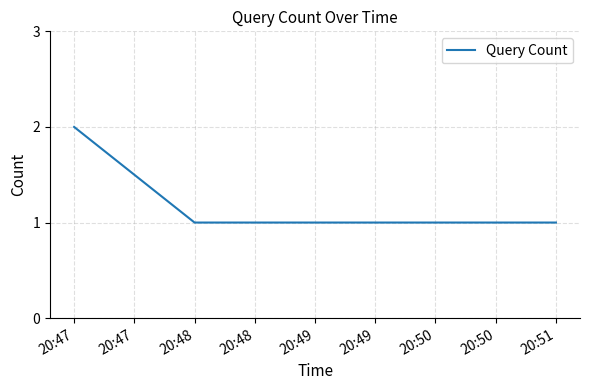

What is the sum of the values at 20:48 and 20:47?

3